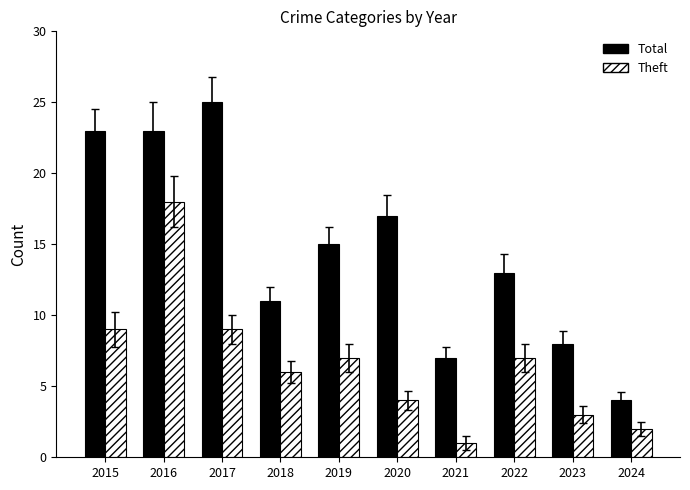

What is the difference between the highest and lowest values at 2017?

16